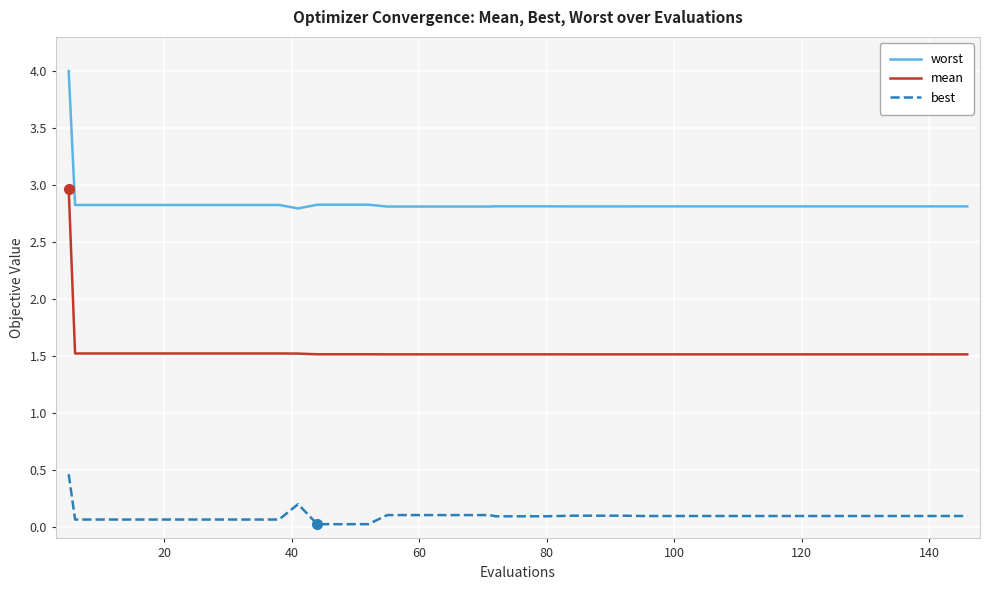

Rank the series by their maximum value, from highest to lowest.

worst, mean, best